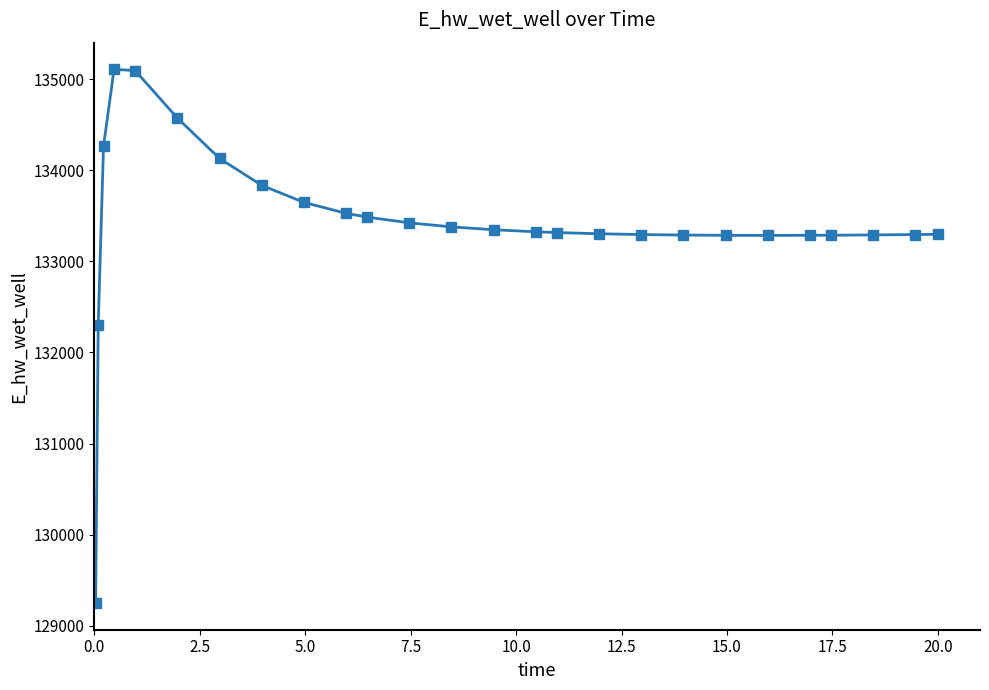

What is the smallest value displayed?

129248.7